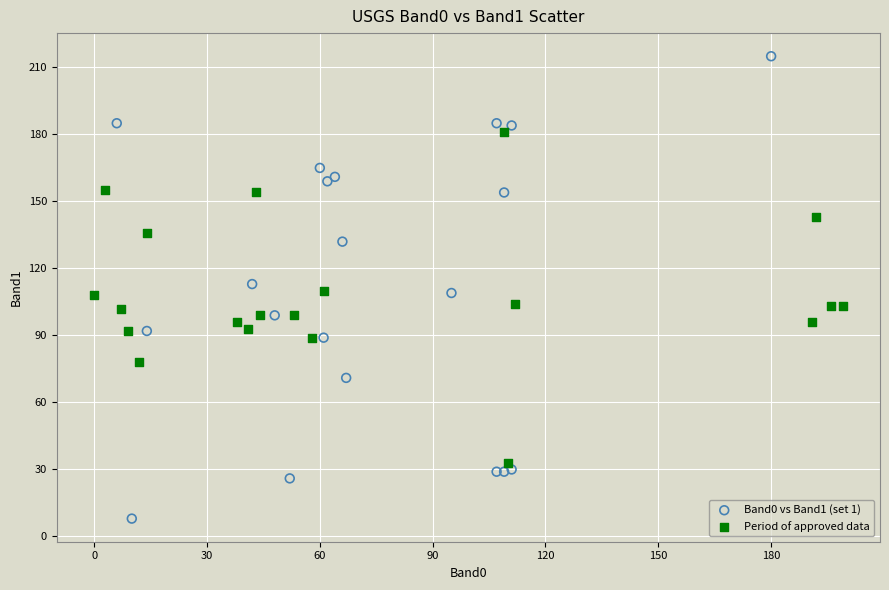

Which series contains the lowest Y value?

Band0 vs Band1 (set 1)